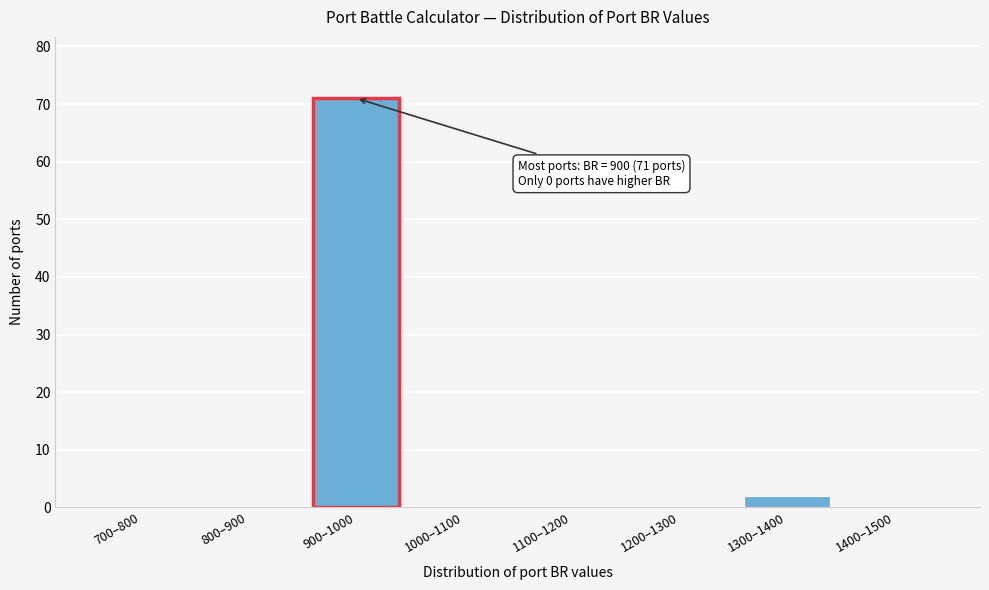

Reading left to right, extract all data points from this chart.

700–800=0	800–900=0	900–1000=71	1000–1100=0	1100–1200=0	1200–1300=0	1300–1400=2	1400–1500=0